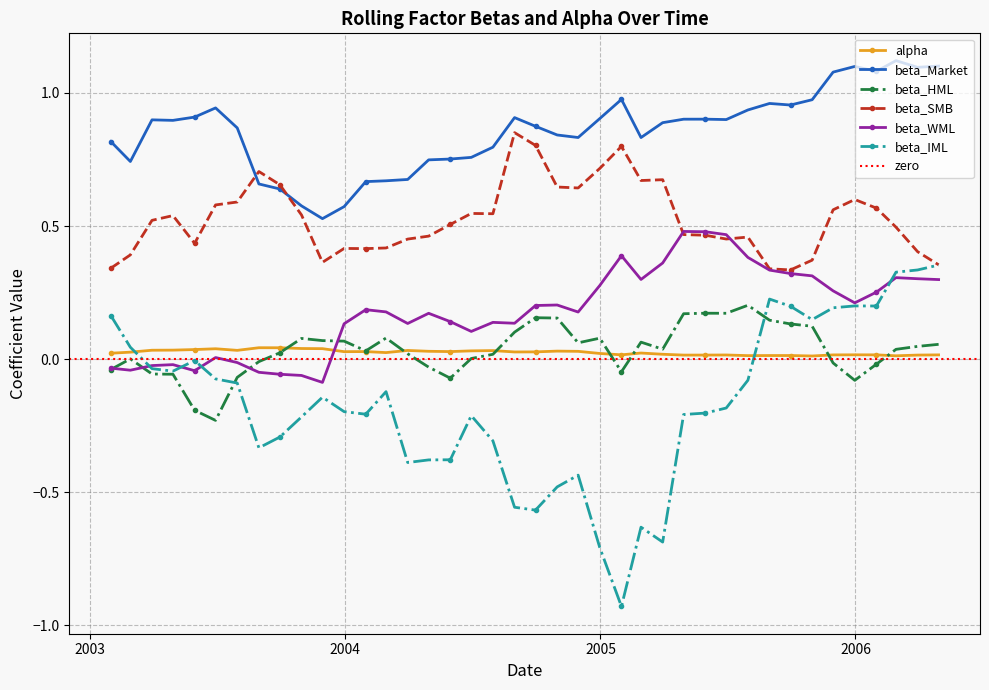

Rank the categories by beta_HML value from lowest to highest.

2003-06-30, 2003-05-31, 2005-12-31, 2004-05-31, 2003-07-31, 2003-04-30, 2003-03-31, 2005-01-31, 2003-01-31, 2004-04-30, 2006-01-31, 2005-11-30, 2003-08-31, 2003-02-28, 2004-06-30, 2004-07-31, 2004-03-31, 2003-09-30, 2004-01-31, 2006-02-28, 2005-03-31, 2006-03-31, 2006-04-30, 2004-11-30, 2005-02-28, 2003-12-31, 2003-11-30, 2003-10-31, 2004-12-31, 2004-02-29, 2004-08-31, 2005-10-31, 2005-09-30, 2005-08-31, 2004-10-31, 2004-09-30, 2005-04-30, 2005-06-30, 2005-05-31, 2005-07-31